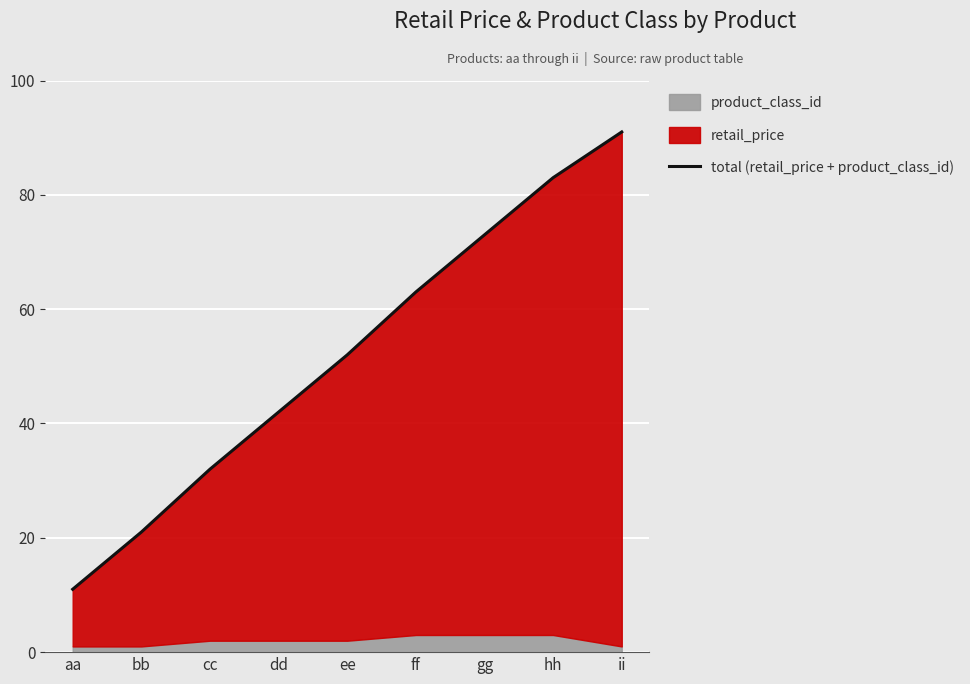

Reading left to right, transcribe all the data shown in this chart.

aa=11	bb=21	cc=32	dd=42	ee=52	ff=63	gg=73	hh=83	ii=91